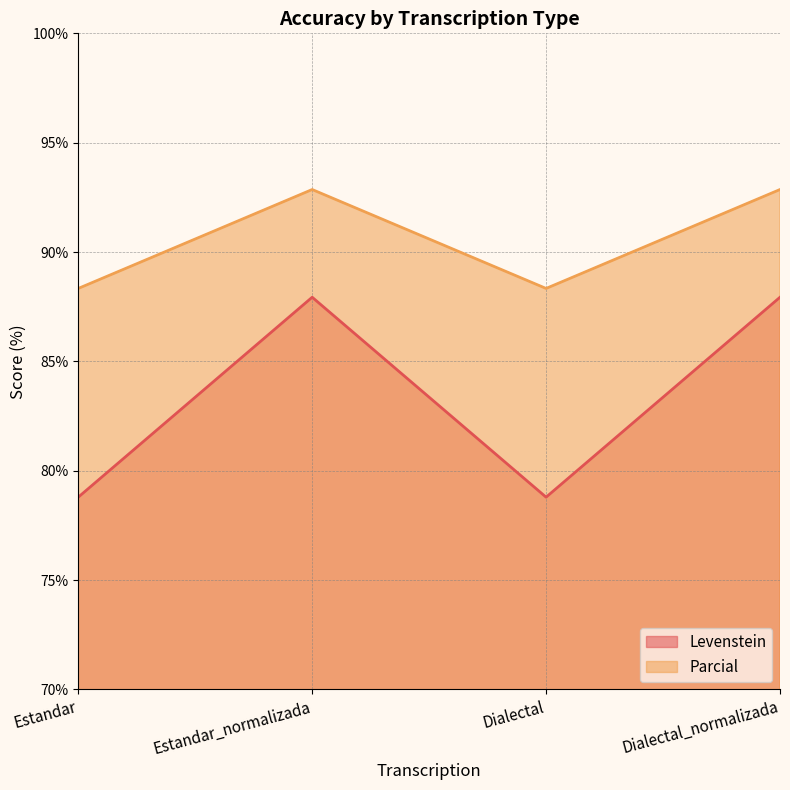

Does the chart display data point markers on the line(s)?

No